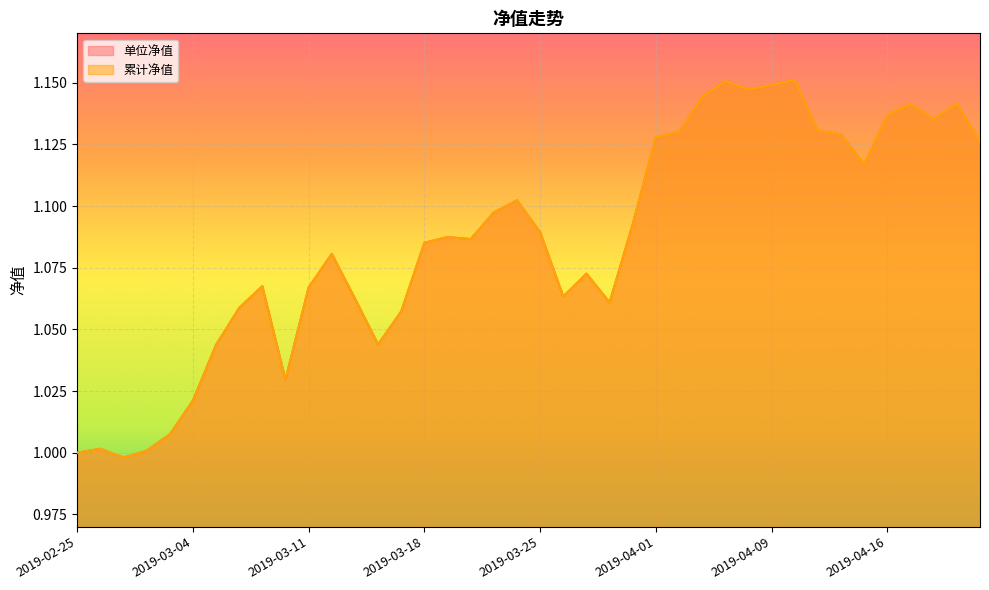

True or false: 累计净值 and 单位净值 intersect in this chart.

False